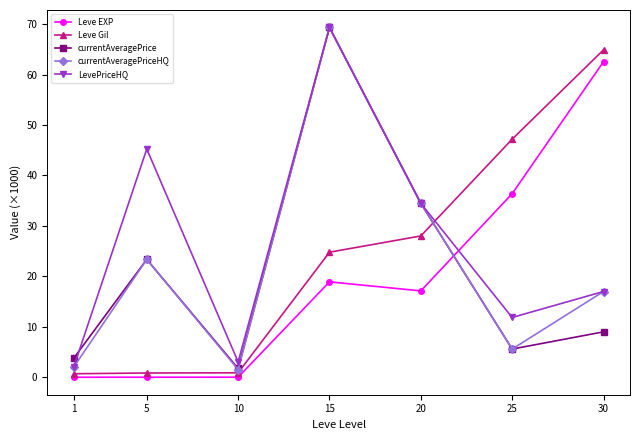

True or false: currentAveragePriceHQ has more than 0 points higher than both neighbors.

True